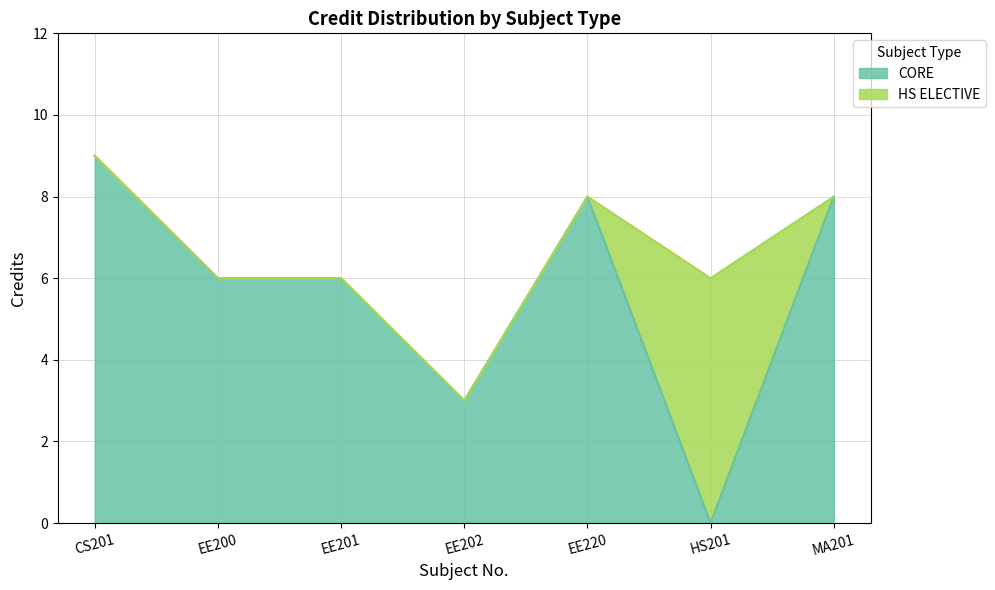

What position from the right is HS201?

2